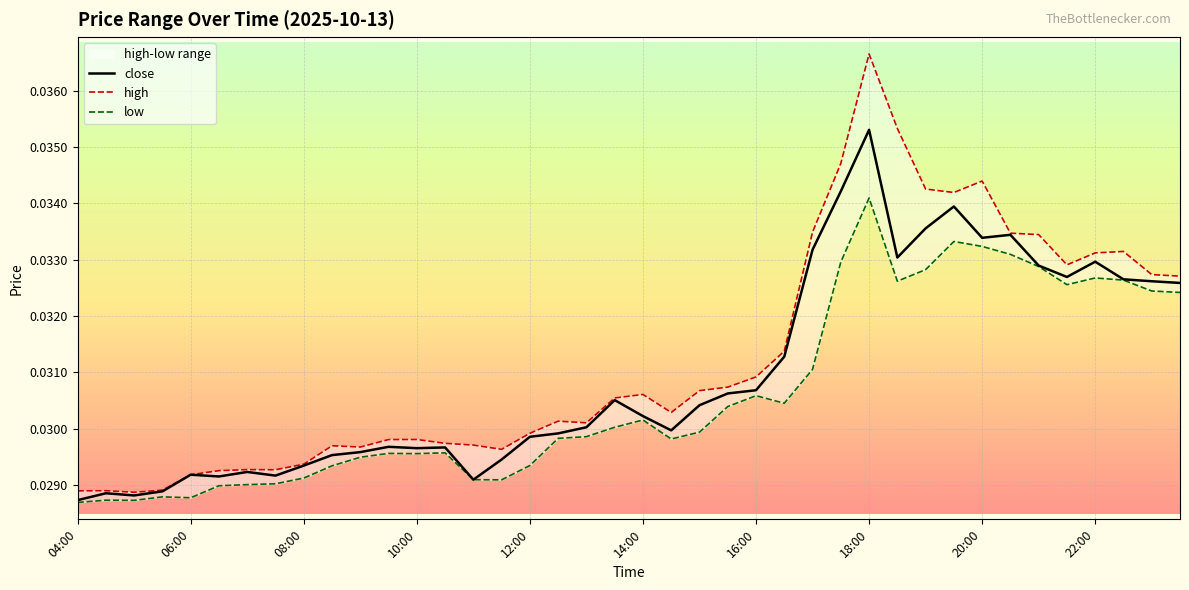

True or false: high and close intersect in this chart.

False